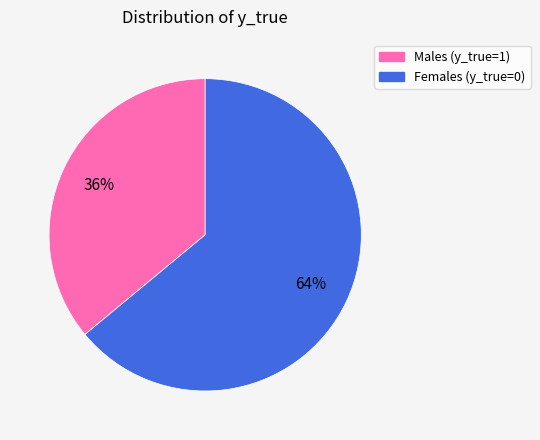

To the nearest percent, what is the average slice percentage?

50%